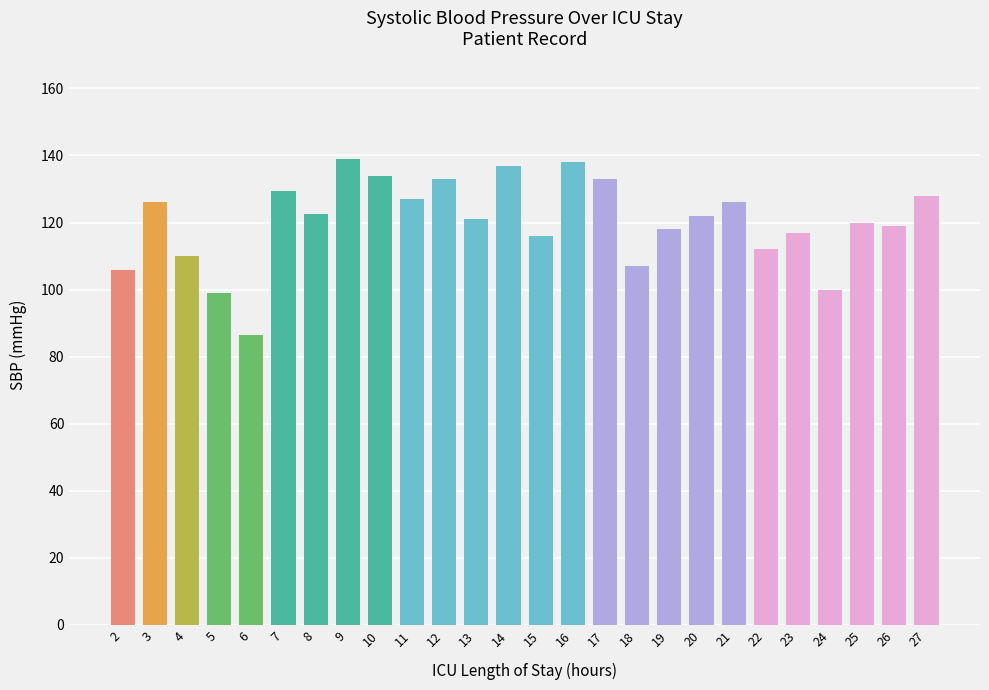

Approximately how many times larger is the value at 11 compared to 21?

1.0